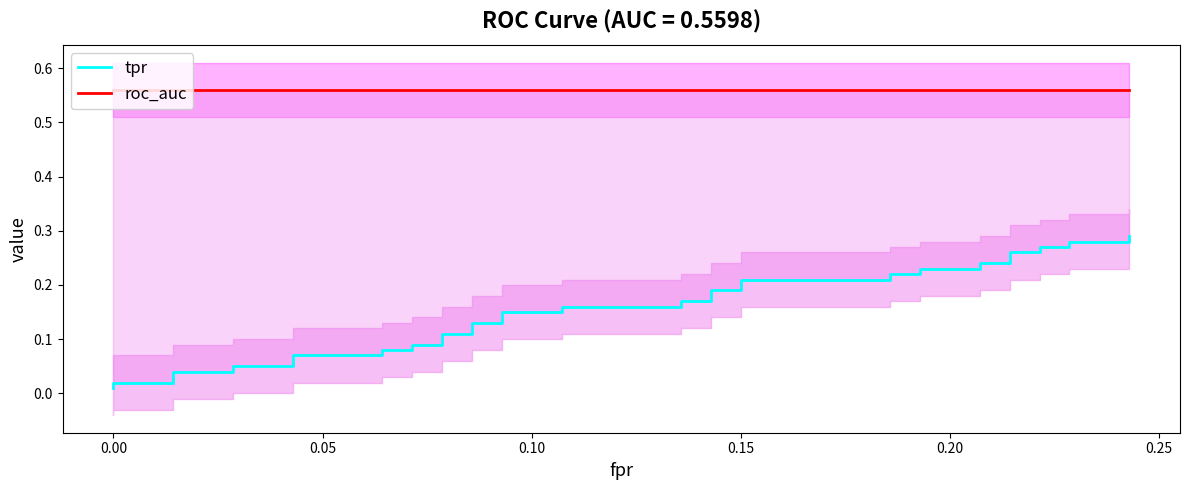

What is the sum of all tpr values?

6.2